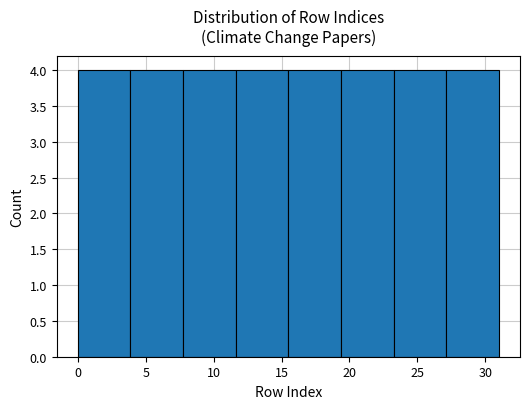

What is the height of the bar covering 23.5 to 27.0 on the x-axis? Neither the bar edges nor the heights are printed on the chart, so give them approximately, as read against the axes.

4